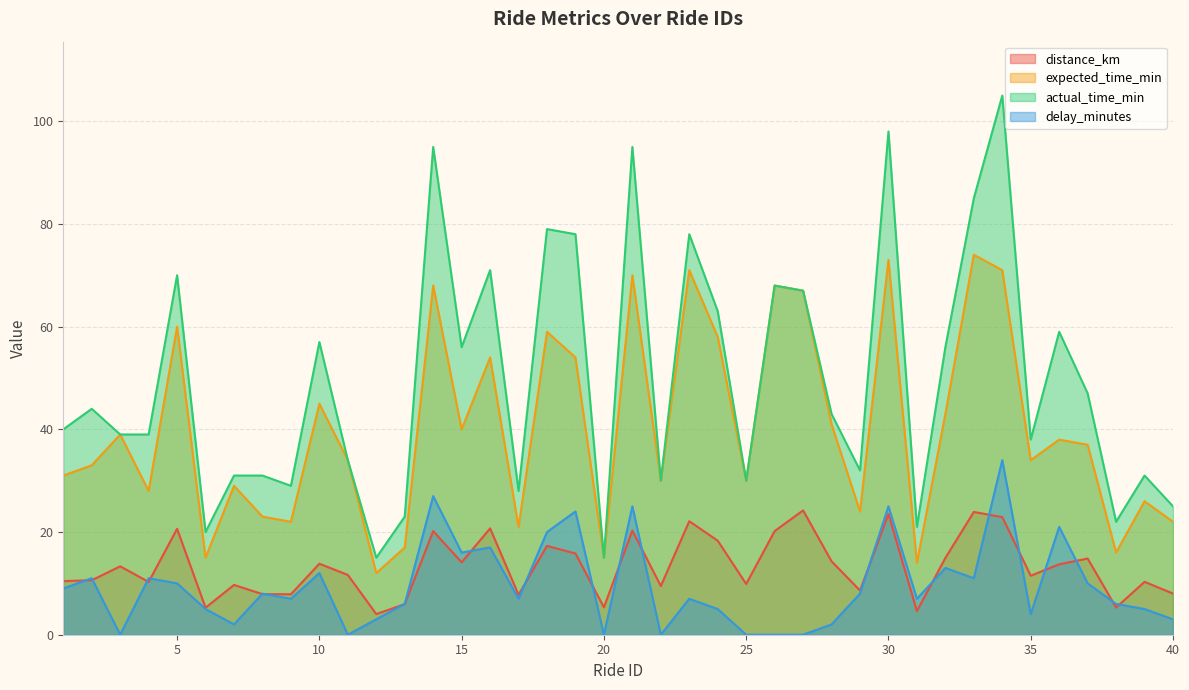

Reading left to right, extract all data points from this chart.

distance_km: 1=10.4	2=10.6	3=13.3	4=10.3	5=20.6	6=5.3	7=9.7	8=7.9	9=7.9	10=13.8	11=11.6	12=4.0	13=6.0	14=20.2	15=14.1	16=20.7	17=7.8	18=17.3	19=15.8	20=5.3	21=20.3	22=9.5	23=22.1	24=18.3	25=9.9	26=20.2	27=24.2	28=14.3	29=8.6	30=23.5	31=4.6	32=14.9	33=23.9	34=22.9	35=11.5	36=13.7	37=14.8	38=5.3	39=10.3	40=8.0
expected_time_min: 1=31.0	2=33.0	3=39.0	4=28.0	5=60.0	6=15.0	7=29.0	8=23.0	9=22.0	10=45.0	11=34.0	12=12.0	13=17.0	14=68.0	15=40.0	16=54.0	17=21.0	18=59.0	19=54.0	20=15.0	21=70.0	22=30.0	23=71.0	24=58.0	25=30.0	26=68.0	27=67.0	28=41.0	29=24.0	30=73.0	31=14.0	32=43.0	33=74.0	34=71.0	35=34.0	36=38.0	37=37.0	38=16.0	39=26.0	40=22.0
actual_time_min: 1=40.0	2=44.0	3=39.0	4=39.0	5=70.0	6=20.0	7=31.0	8=31.0	9=29.0	10=57.0	11=34.0	12=15.0	13=23.0	14=95.0	15=56.0	16=71.0	17=28.0	18=79.0	19=78.0	20=15.0	21=95.0	22=30.0	23=78.0	24=63.0	25=30.0	26=68.0	27=67.0	28=43.0	29=32.0	30=98.0	31=21.0	32=56.0	33=85.0	34=105.0	35=38.0	36=59.0	37=47.0	38=22.0	39=31.0	40=25.0
delay_minutes: 1=9.0	2=11.0	3=0.0	4=11.0	5=10.0	6=5.0	7=2.0	8=8.0	9=7.0	10=12.0	11=0.0	12=3.0	13=6.0	14=27.0	15=16.0	16=17.0	17=7.0	18=20.0	19=24.0	20=0.0	21=25.0	22=0.0	23=7.0	24=5.0	25=0.0	26=0.0	27=0.0	28=2.0	29=8.0	30=25.0	31=7.0	32=13.0	33=11.0	34=34.0	35=4.0	36=21.0	37=10.0	38=6.0	39=5.0	40=3.0